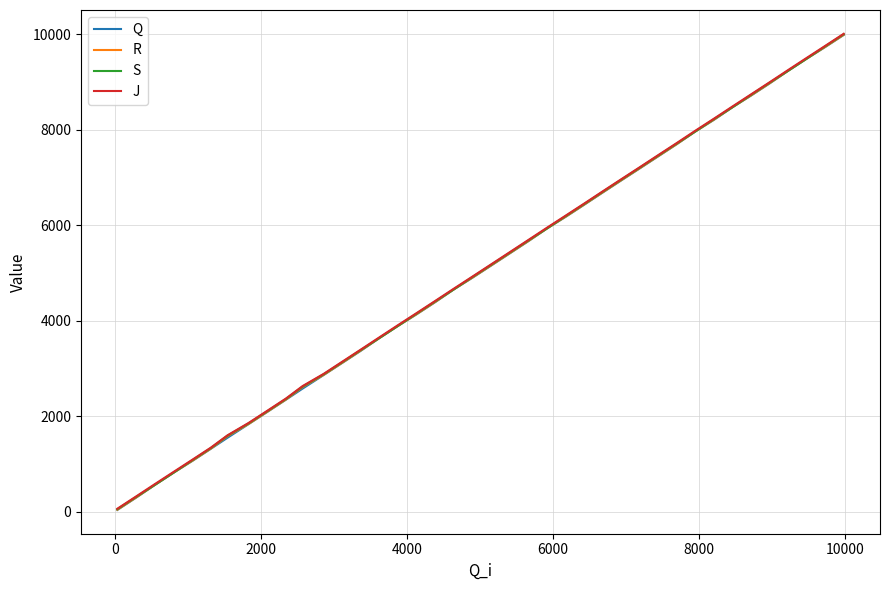

What is the highest value of the R series?

9992